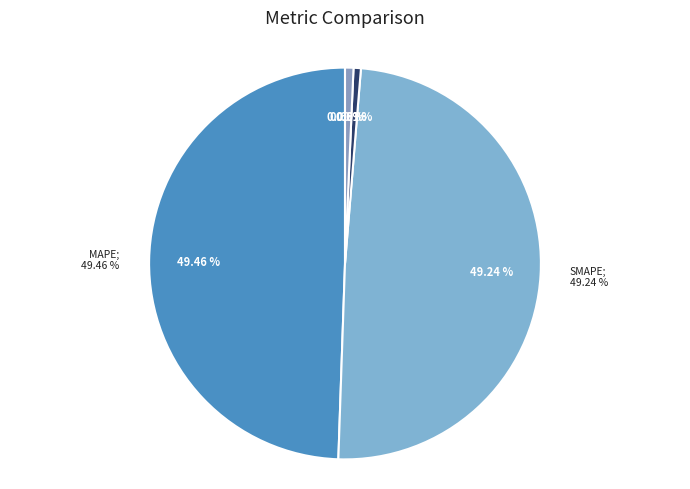

Is there any slice that represents more than half of the pie?

No